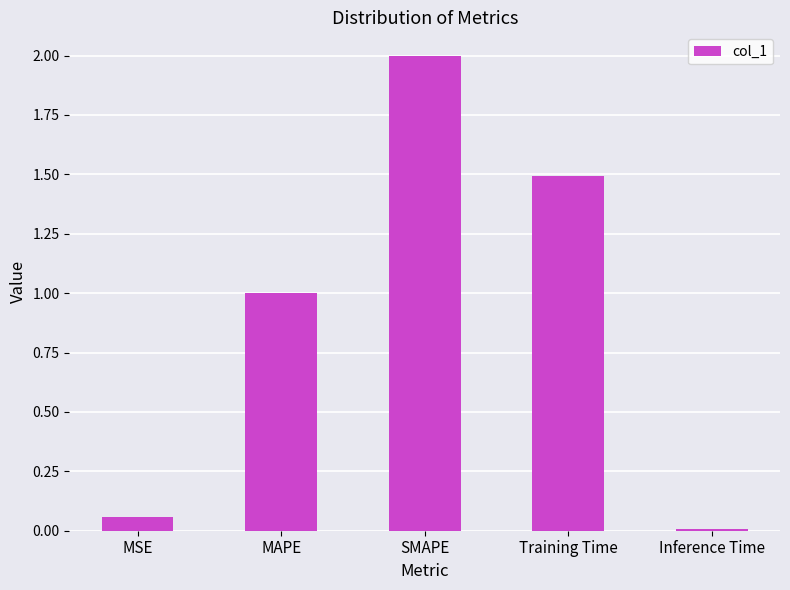

Rank the categories by value from highest to lowest.

SMAPE, Training Time, MAPE, MSE, Inference Time